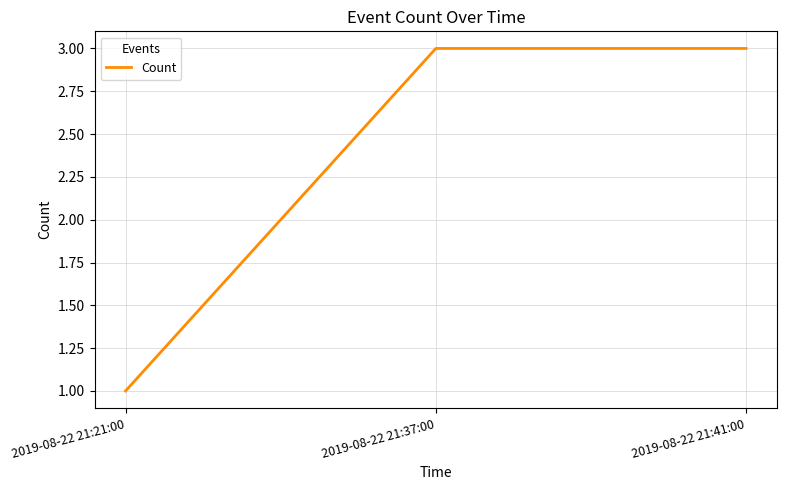

What position from the right is 2019-08-22 21:21:00?

3